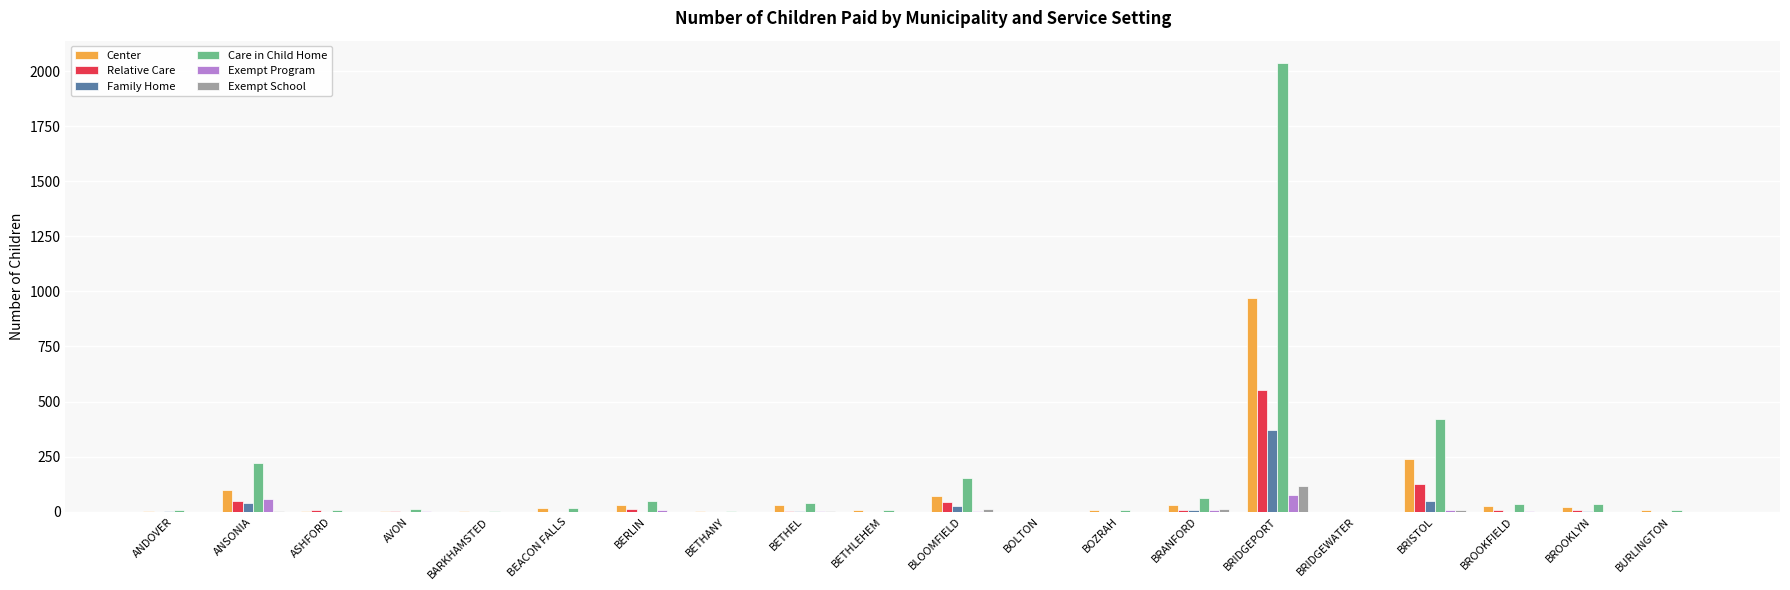

What is the greatest value displayed?

2036